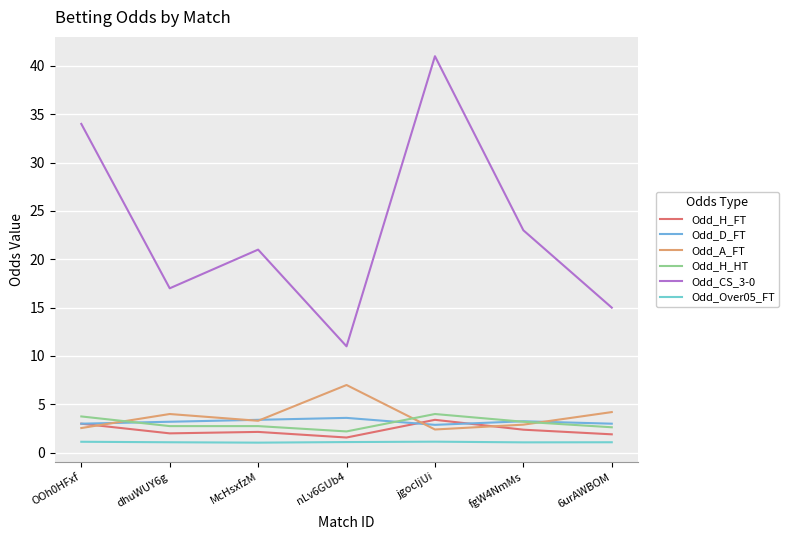

The value of Odd_A_FT at nLv6GUb4 is 9.9. True or false?

False